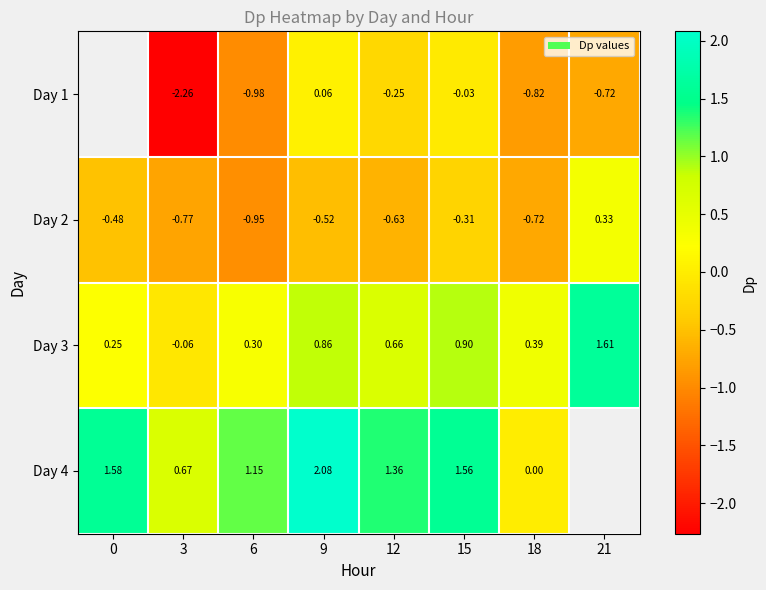

Is the value of Day 3 at 15 greater than the value of Day 2 at 18?

Yes